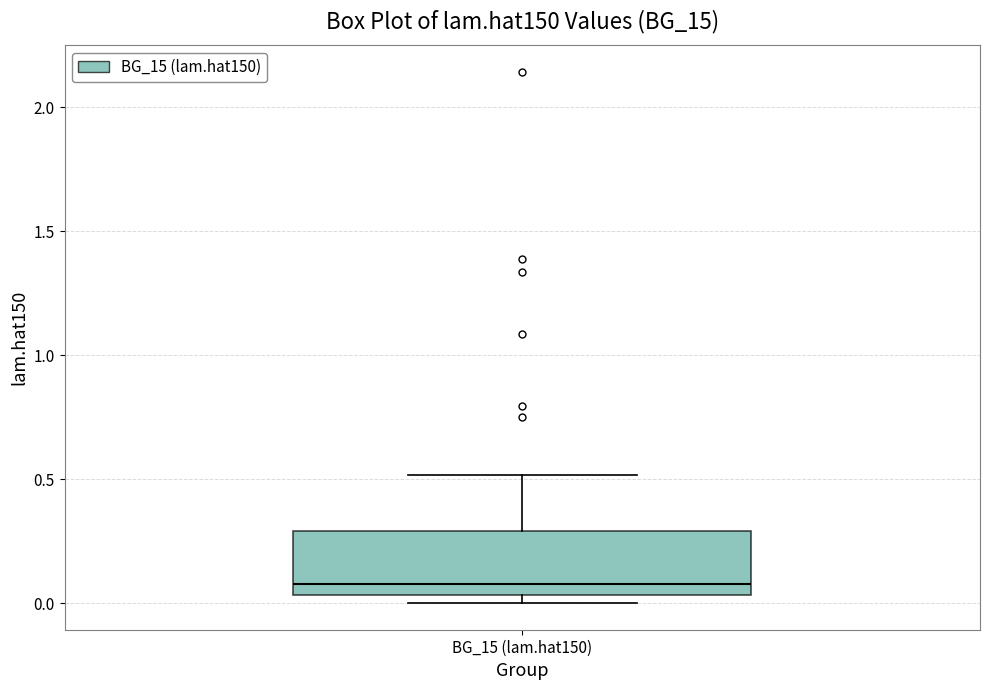

Transcribe this box plot: give where the median line is, the range the box spans, and where the two whiskers end, as read against the y-axis. The values are not printed on the chart, so give them approximately, as read against the axis.

median 0.10, box 0.05 to 0.30, whiskers 0.00 to 0.50